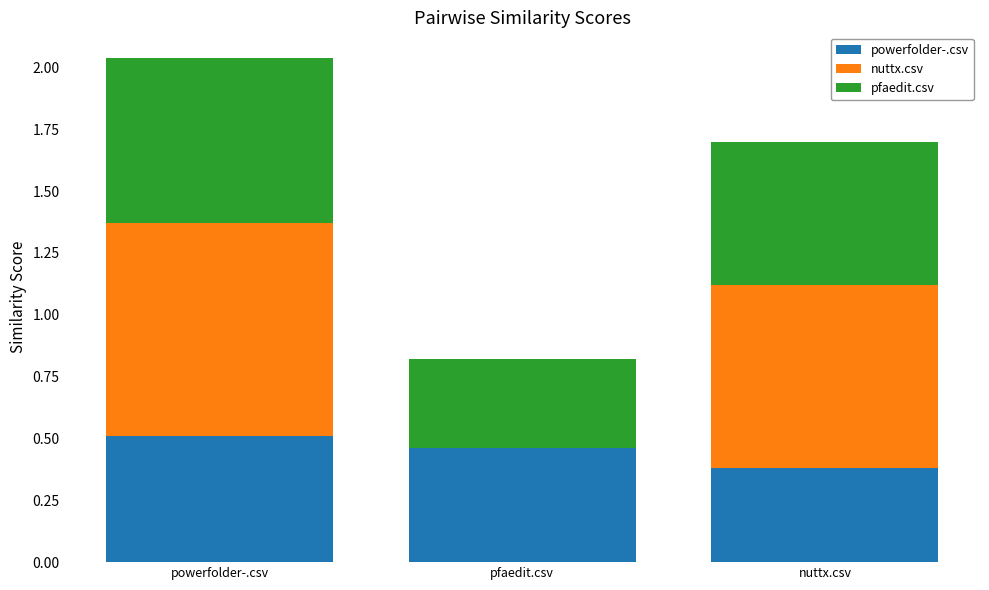

Which category has the highest value in the powerfolder-.csv series?

powerfolder-.csv